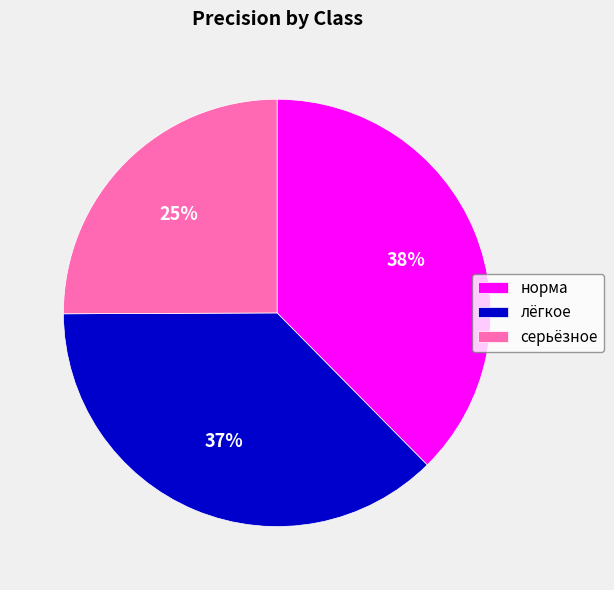

Do серьёзное and лёгкое together represent more than half of the pie?

Yes